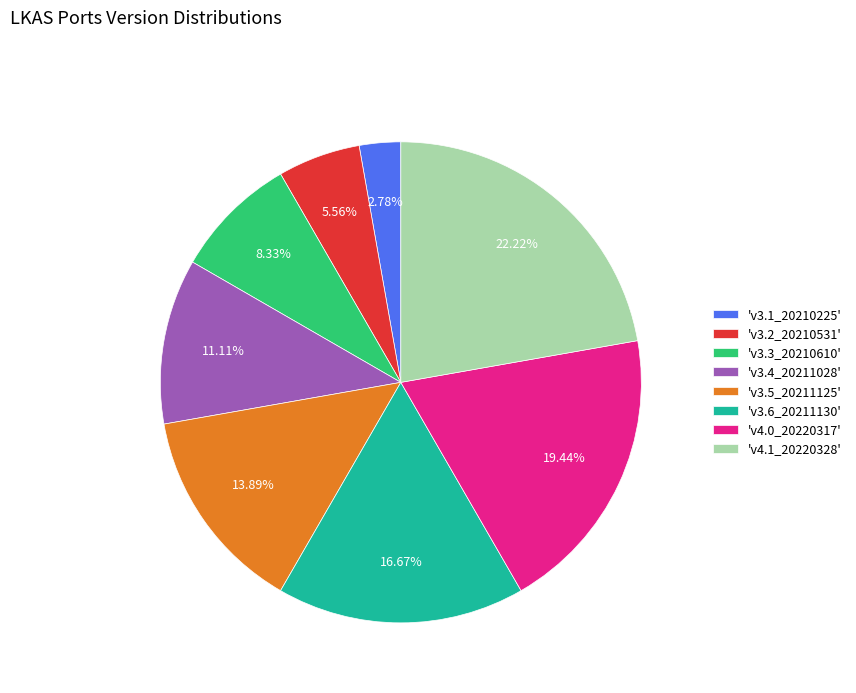

How many segments does this pie chart have?

8